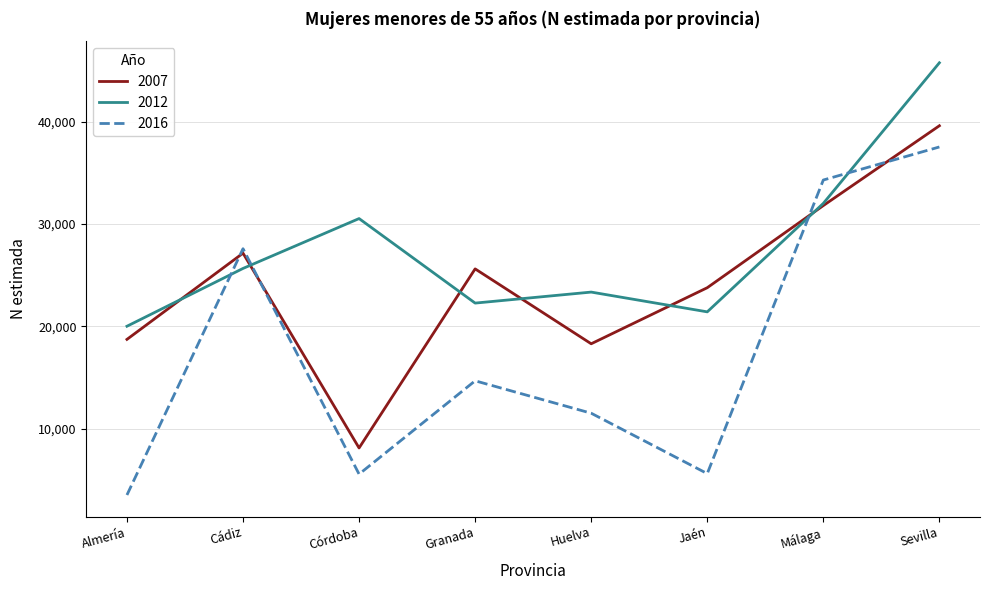

Read the 2012 value at Huelva, to the nearest 10.

23350